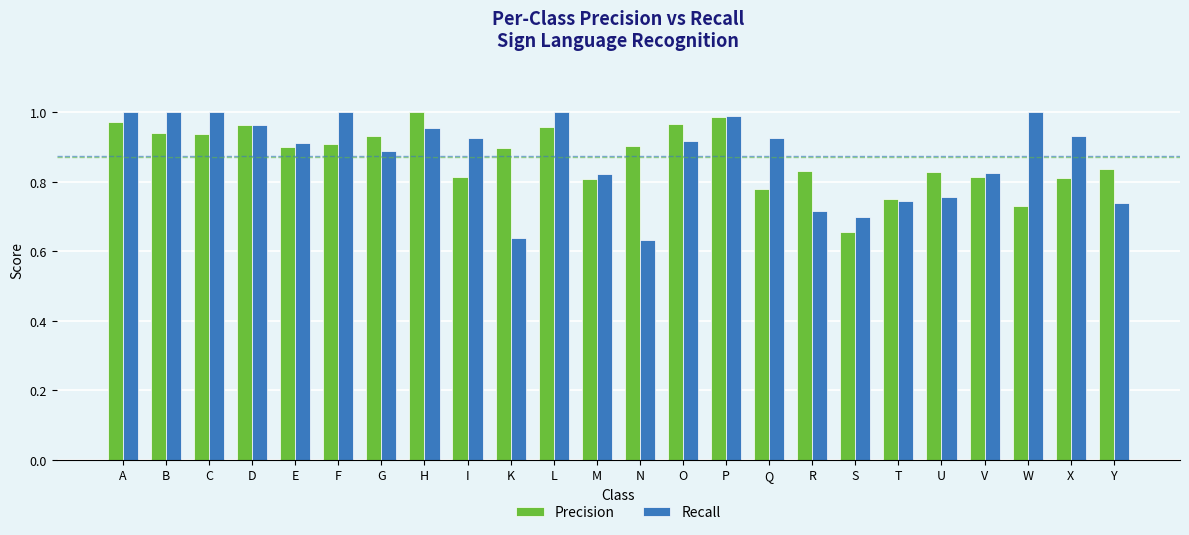

What are all the series names shown in the legend?

Precision, Recall